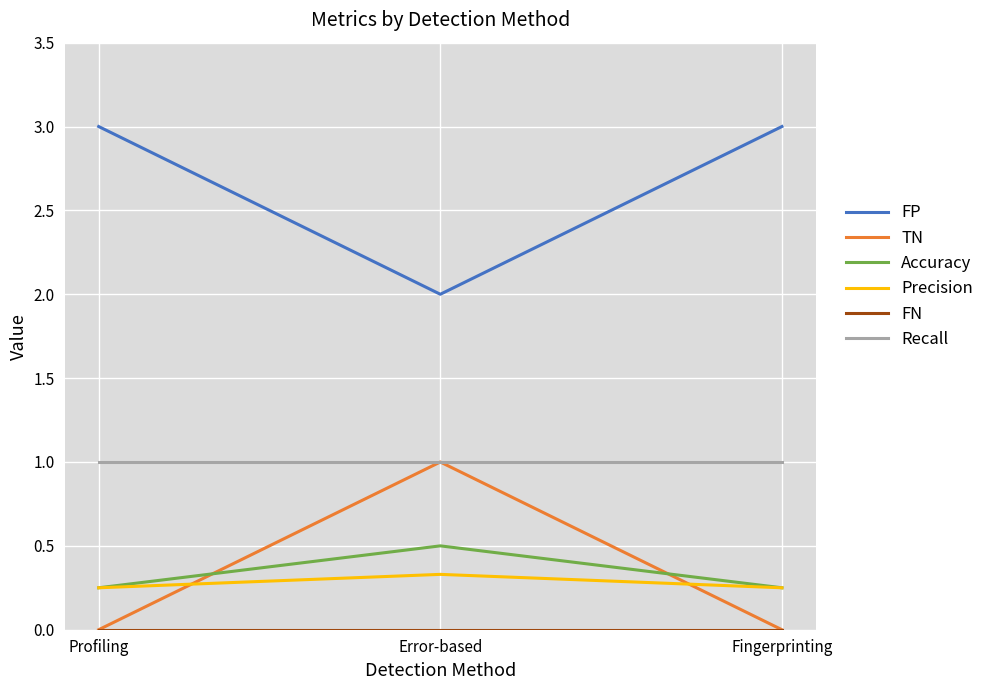

What is the lowest value of the Recall series?

1.0